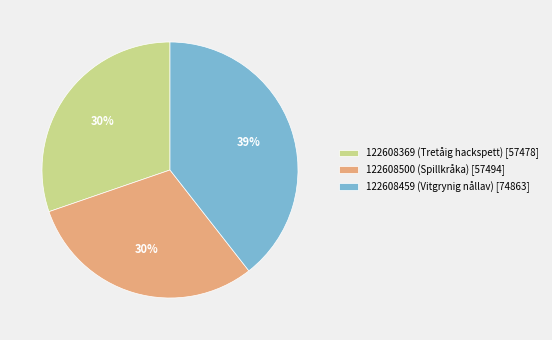

What is the ratio of the value at 122608369 (Tretåig hackspett) [57478] to the value at 122608500 (Spillkråka) [57494]?

1.0